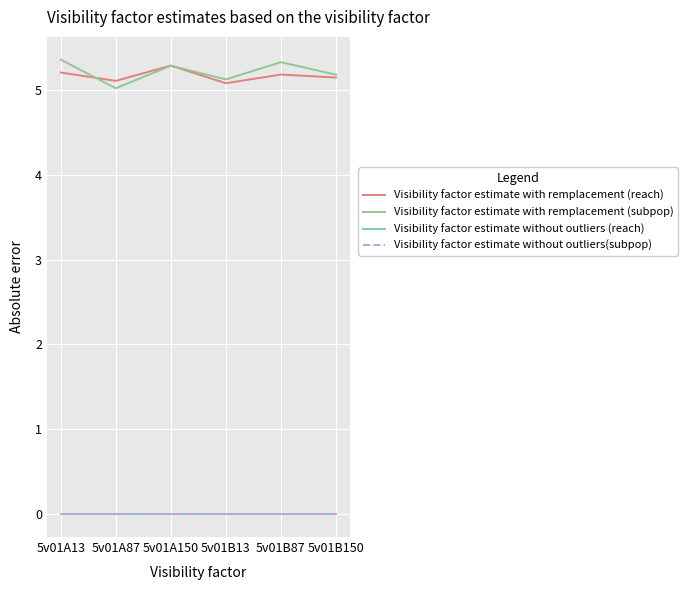

What is the label of the 5th point from the left?

5v01B87